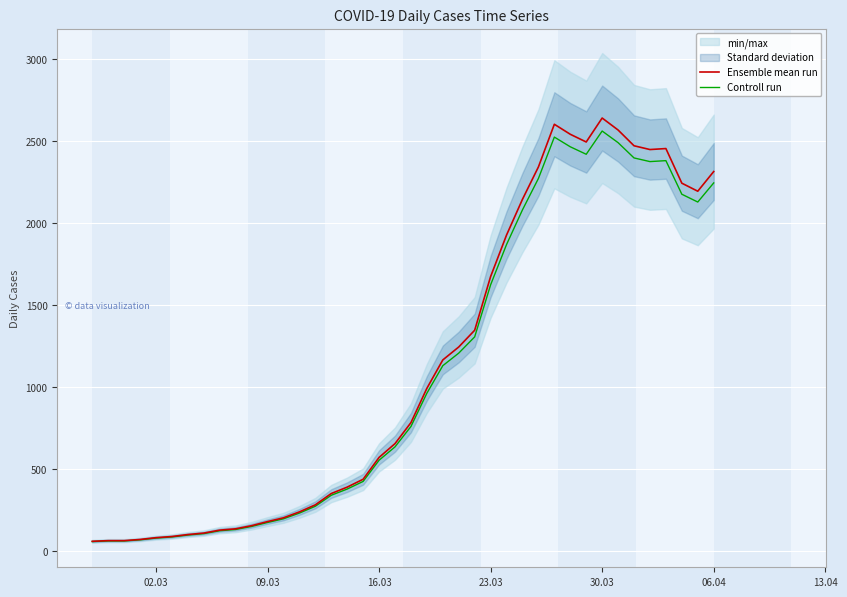

How many values in the Controll run series are below 760?

20